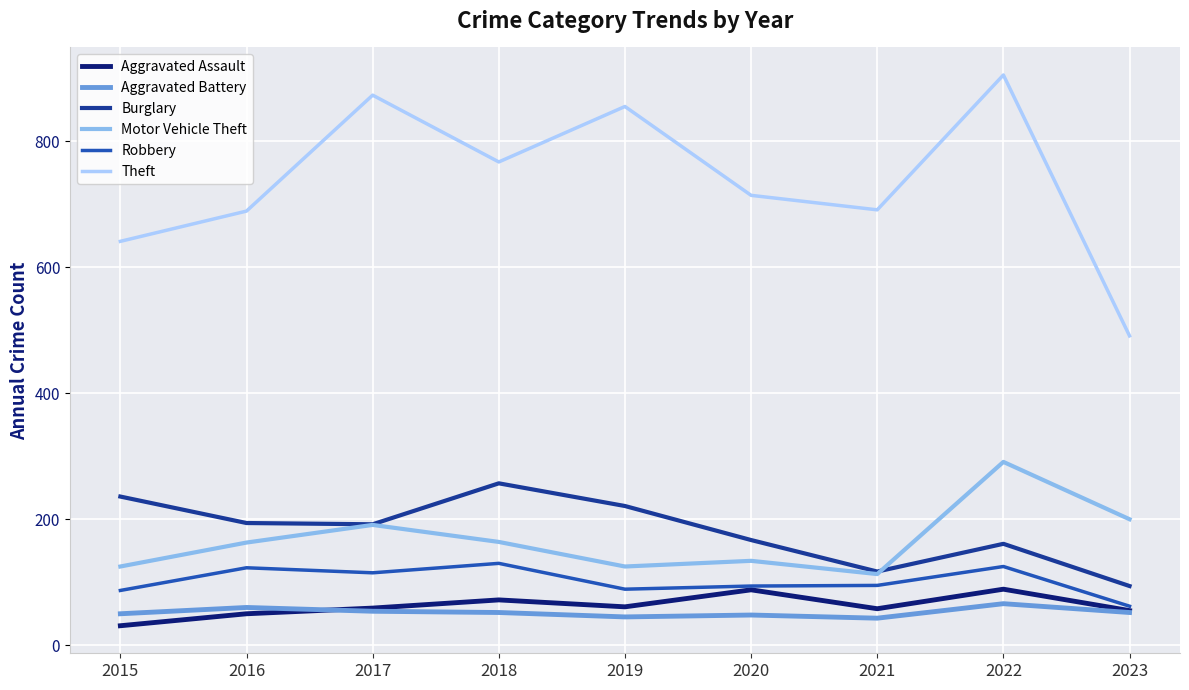

What is the maximum value shown in the chart?

905